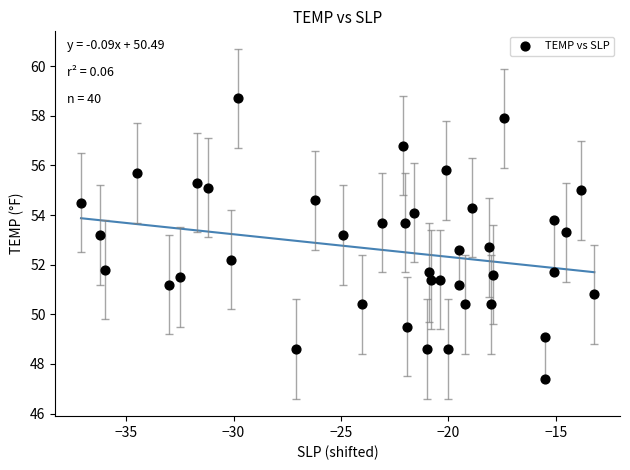

What is the range of Y values (max minus min)?

11.3